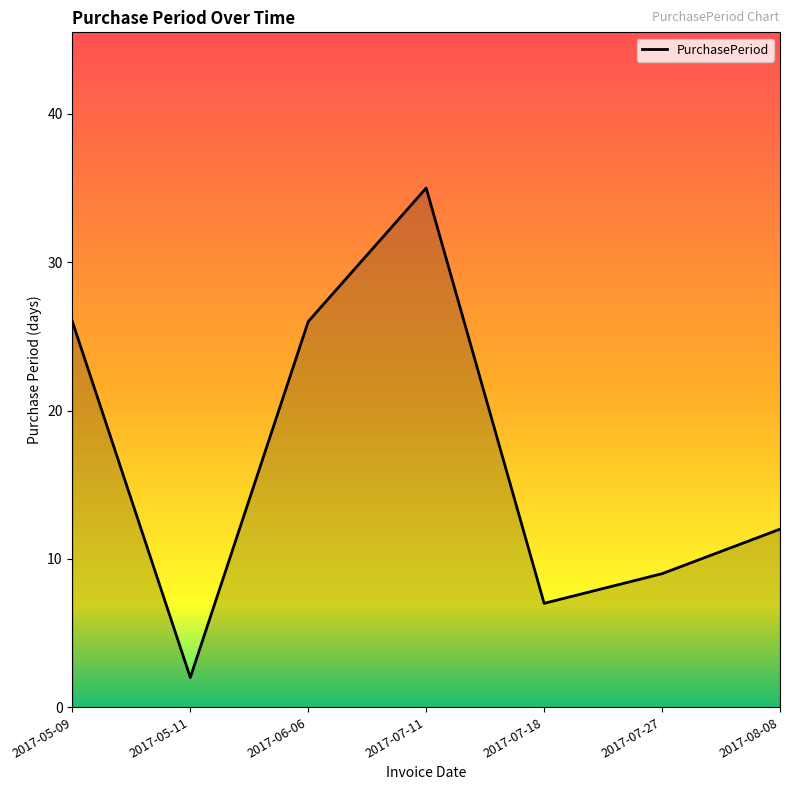

How many values are below 12?

3